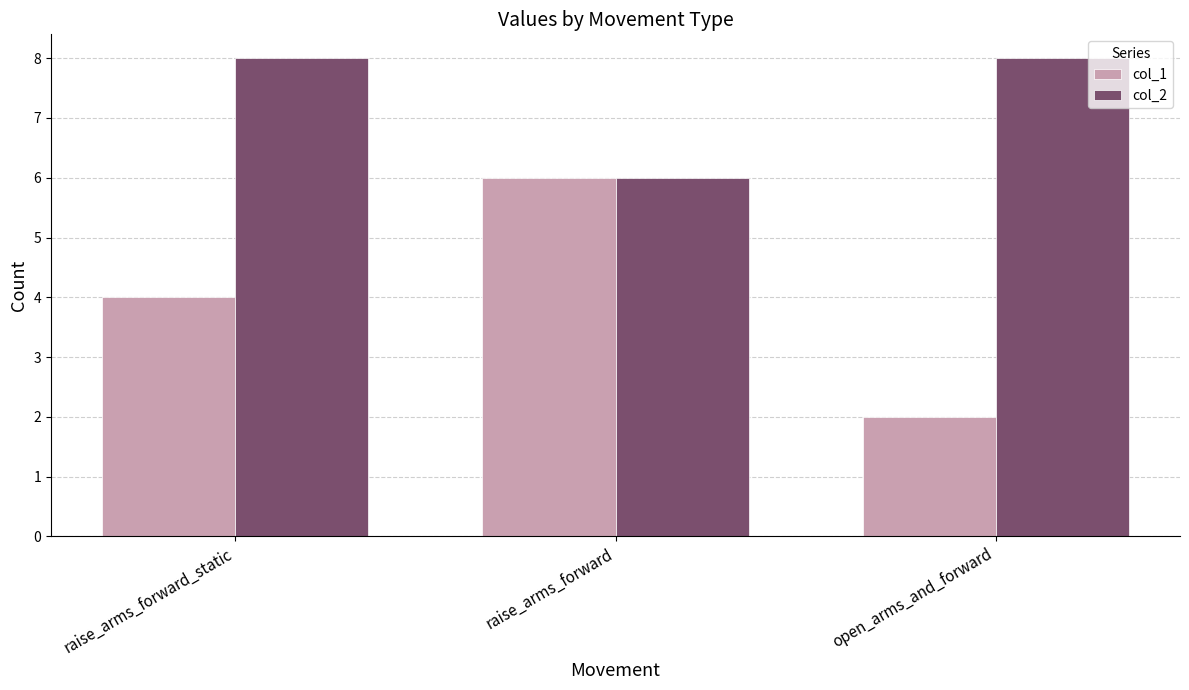

Which series has the largest total across all categories?

col_2